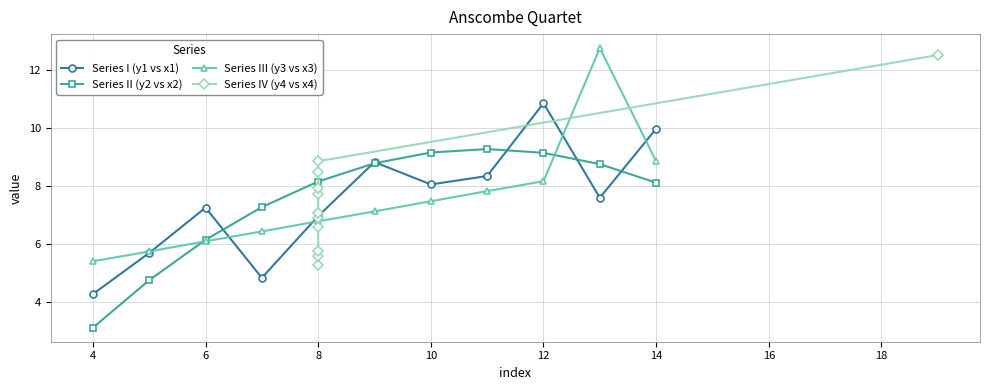

Which category has the highest value in the Series I (y1 vs x1) series?

12